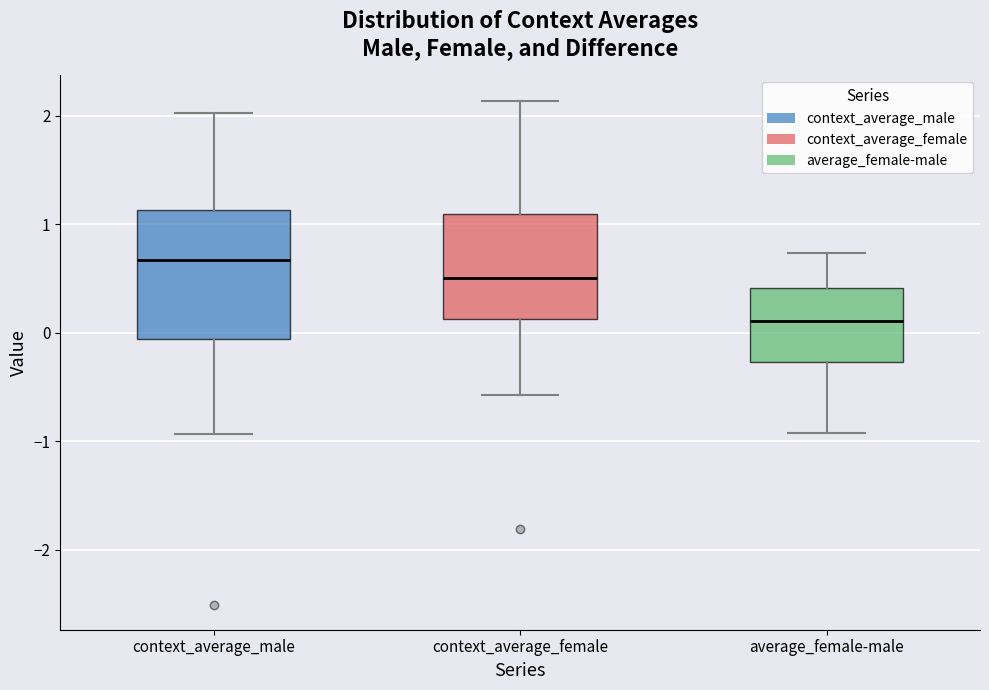

Reading left to right, transcribe this box plot: for each box, give where its median line is, the range the box spans, and where its two whiskers end, as read against the y-axis. The values are not printed on the chart, so give them approximately, as read against the axis.

context_average_male: median 0.7, box -0.1 to 1.1, whiskers -0.9 to 2.0
context_average_female: median 0.5, box 0.1 to 1.1, whiskers -0.6 to 2.1
average_female-male: median 0.1, box -0.3 to 0.4, whiskers -0.9 to 0.7